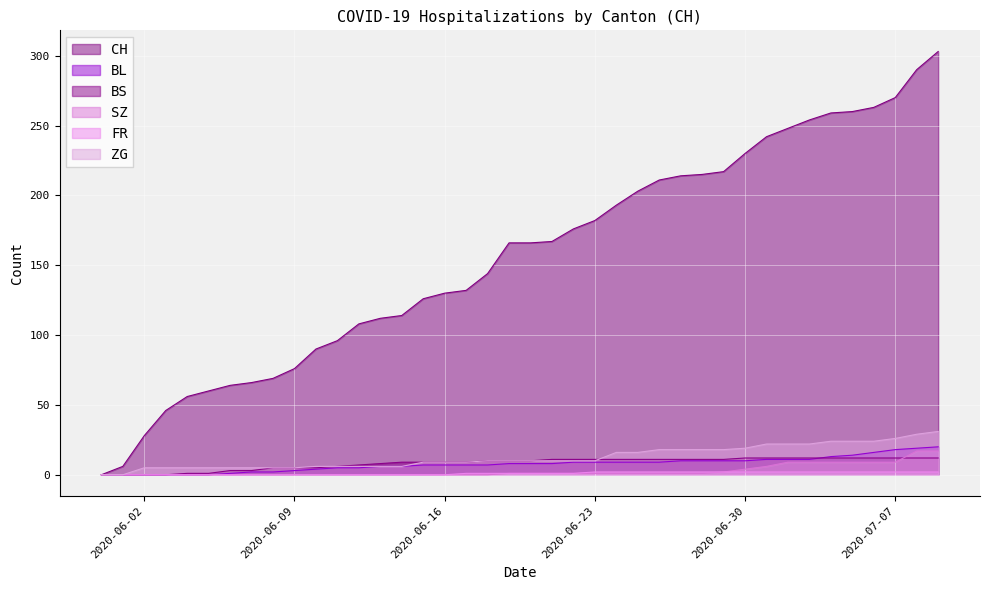

Does the chart display data point markers on the line(s)?

No